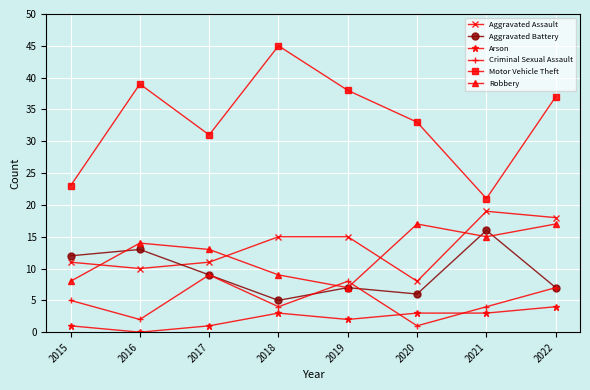

Is it true that Criminal Sexual Assault equals 15 at 2017?

False